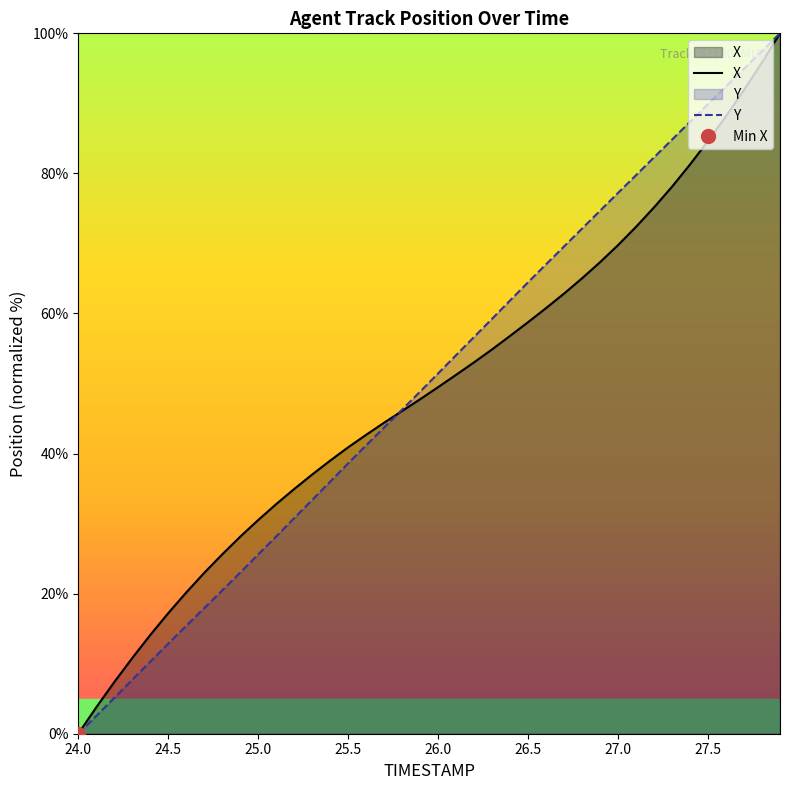

What position from the right is 27.6?

4